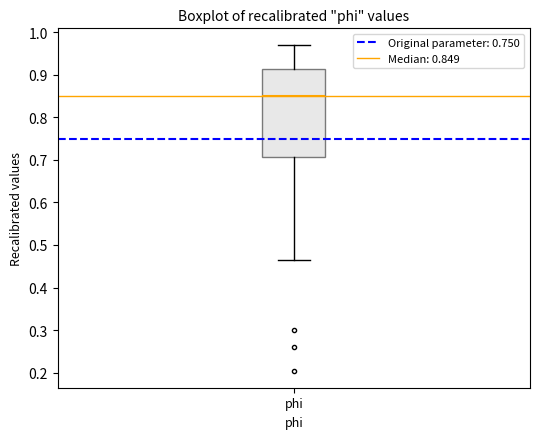

Transcribe this box plot: give where the median line is, the range the box spans, and where the two whiskers end, as read against the y-axis. The values are not printed on the chart, so give them approximately, as read against the axis.

median 0.85, box 0.71 to 0.91, whiskers 0.47 to 0.97